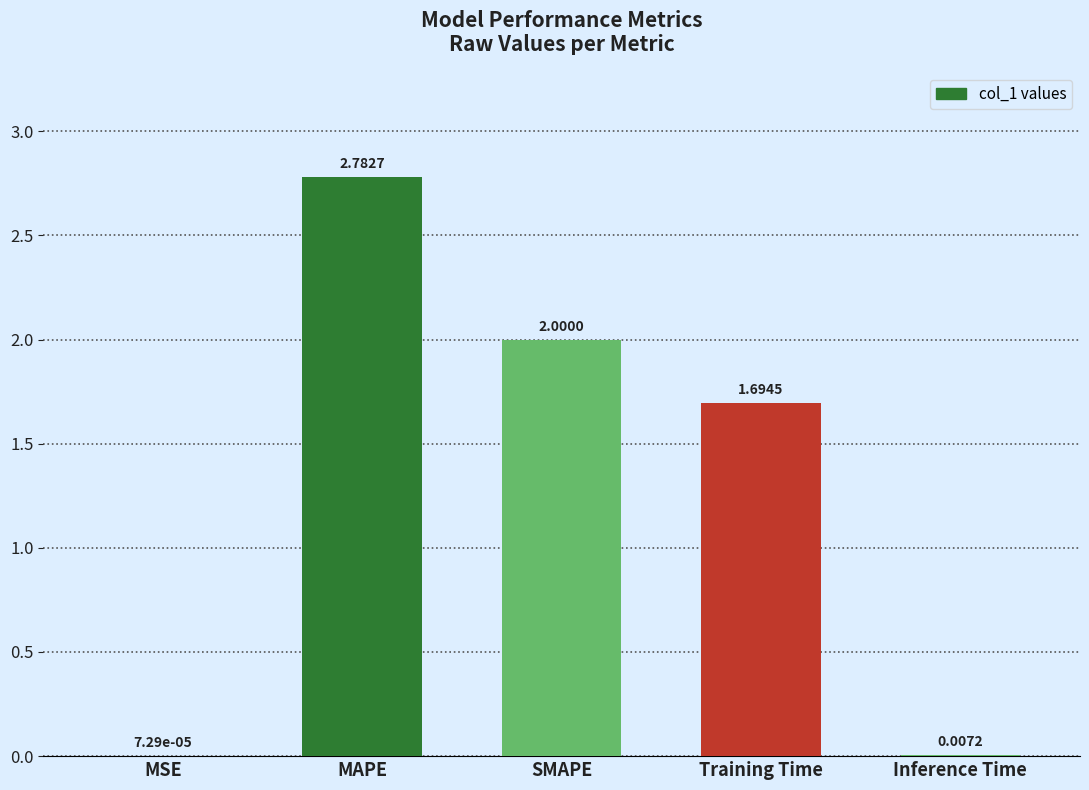

Which label corresponds to the largest value in the chart?

MAPE